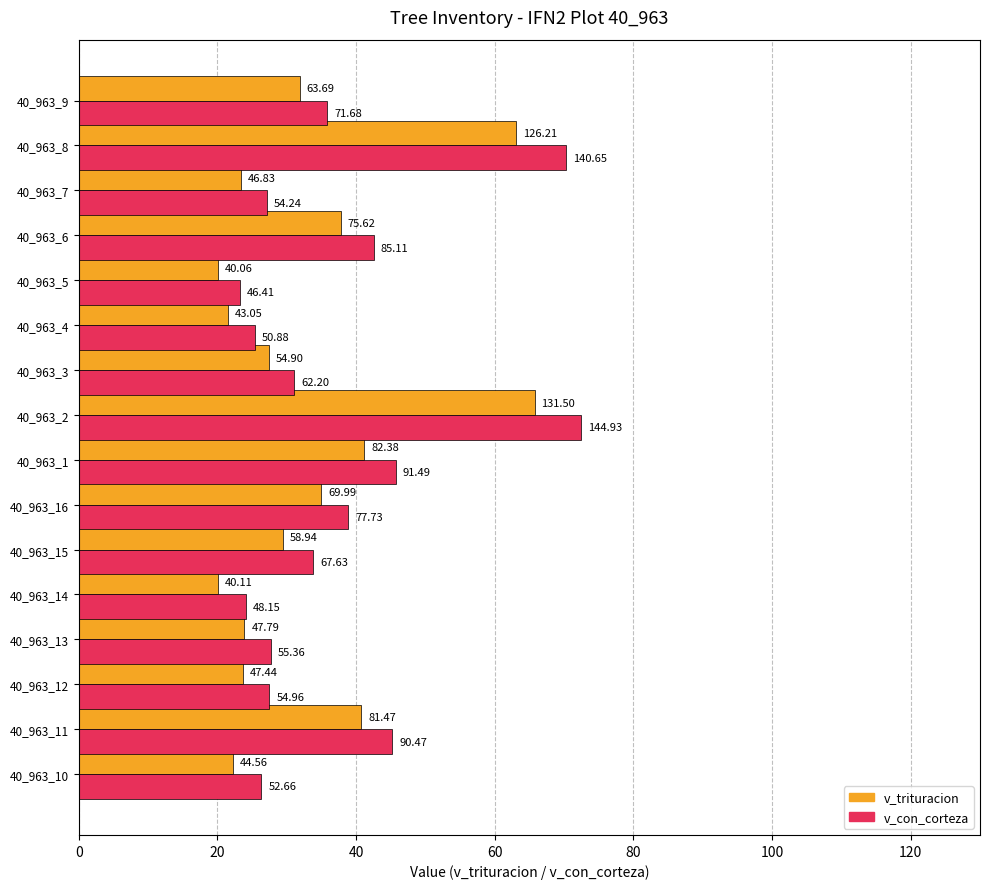

How many bars are there in total?

32